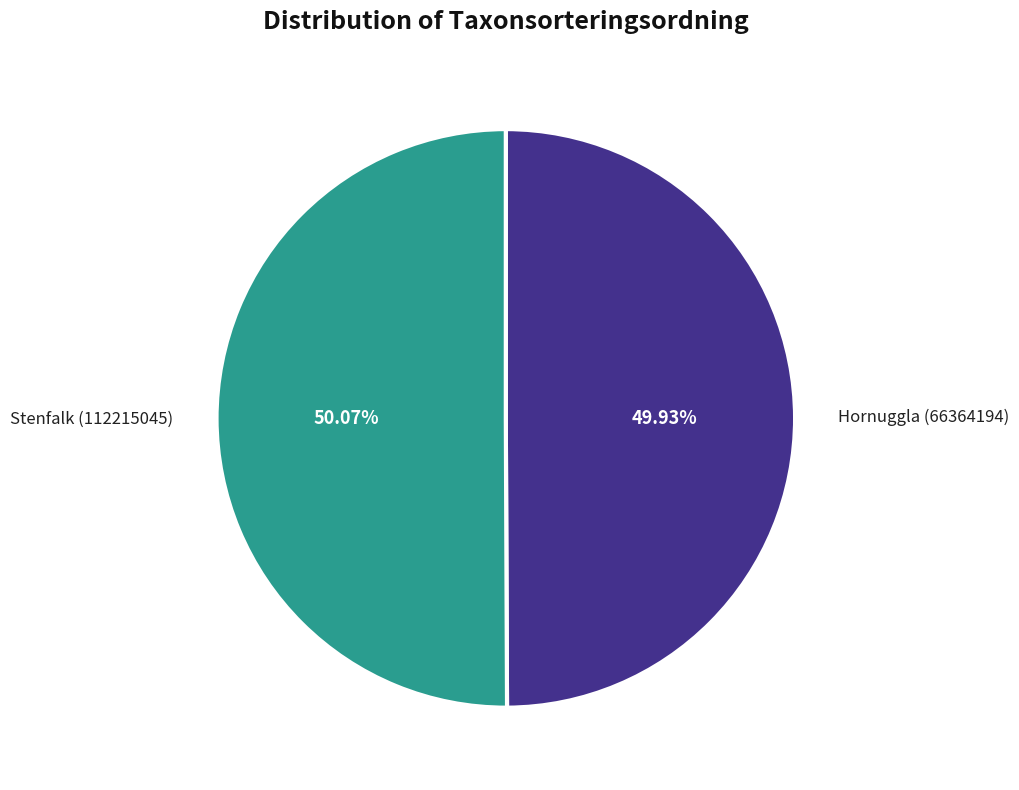

Is there a majority slice in this chart?

Yes